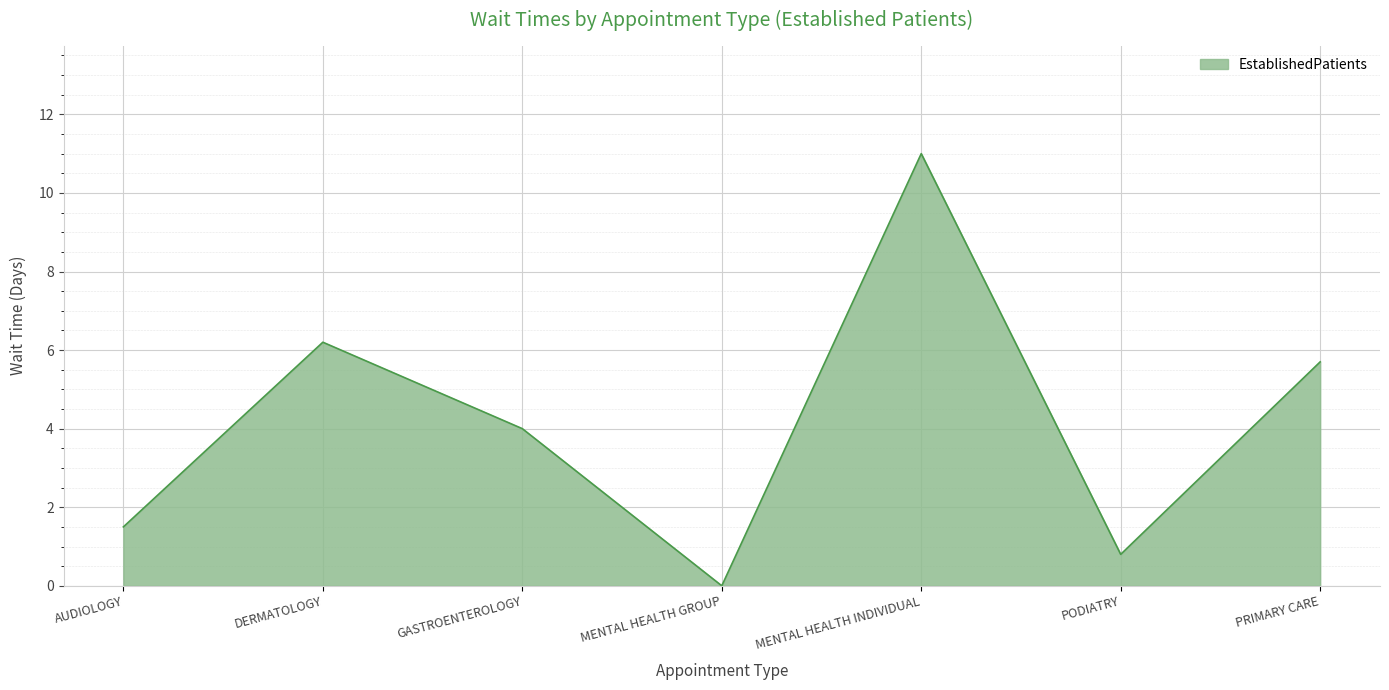

Rank the categories by value from lowest to highest.

MENTAL HEALTH GROUP, PODIATRY, AUDIOLOGY, GASTROENTEROLOGY, PRIMARY CARE, DERMATOLOGY, MENTAL HEALTH INDIVIDUAL